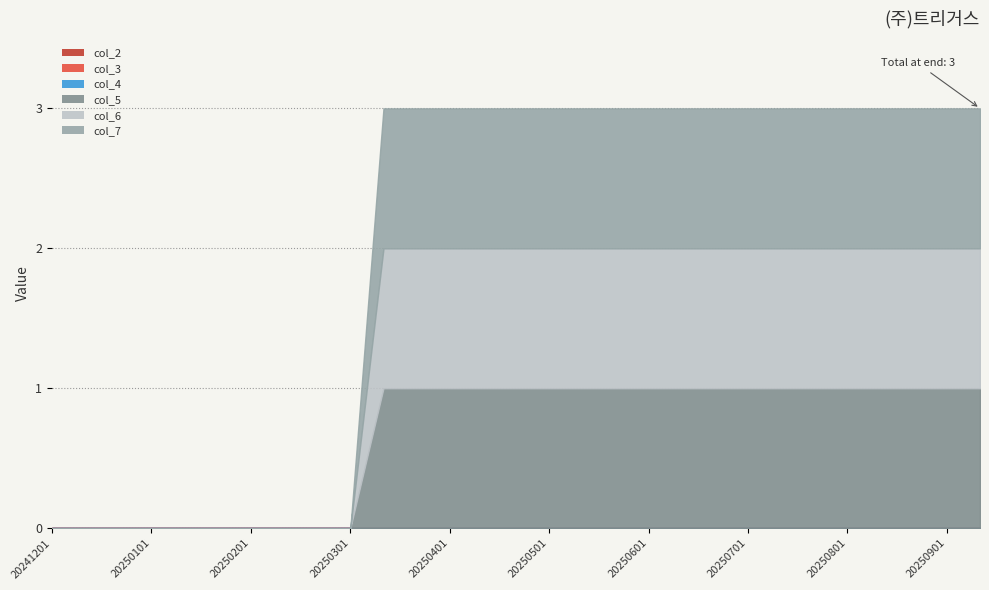

Which series has the largest range (max minus min)?

col_5